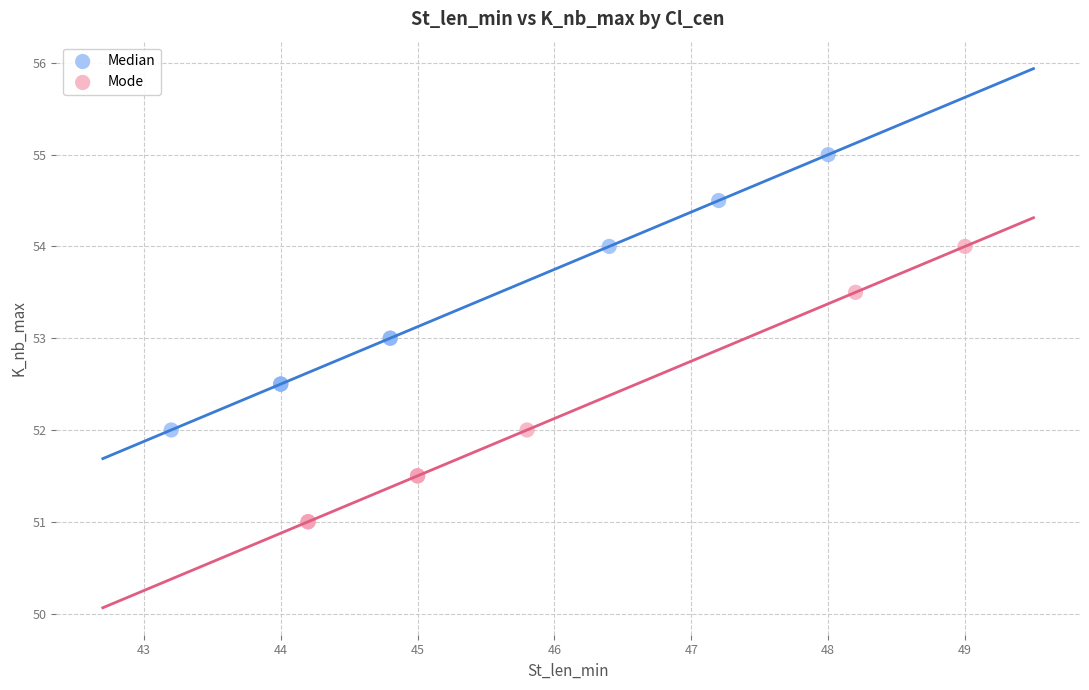

Which series reaches the maximum Y coordinate?

Median